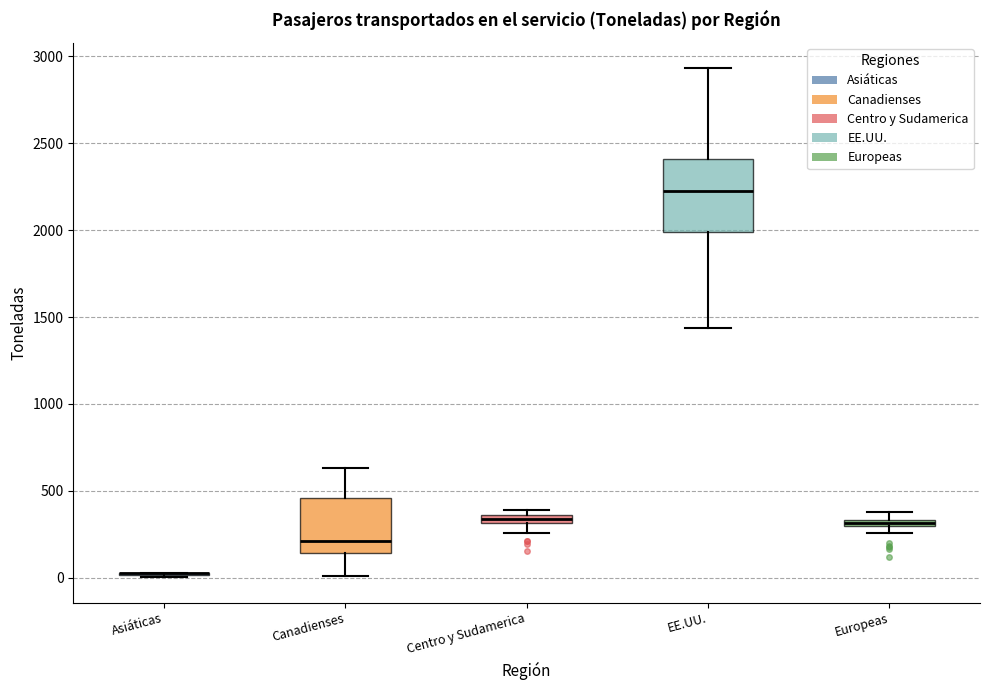

Where does the lower whisker of the box for Centro y Sudamerica end on the y-axis? The values are not printed on the chart, so give them approximately, as read against the axis.

250